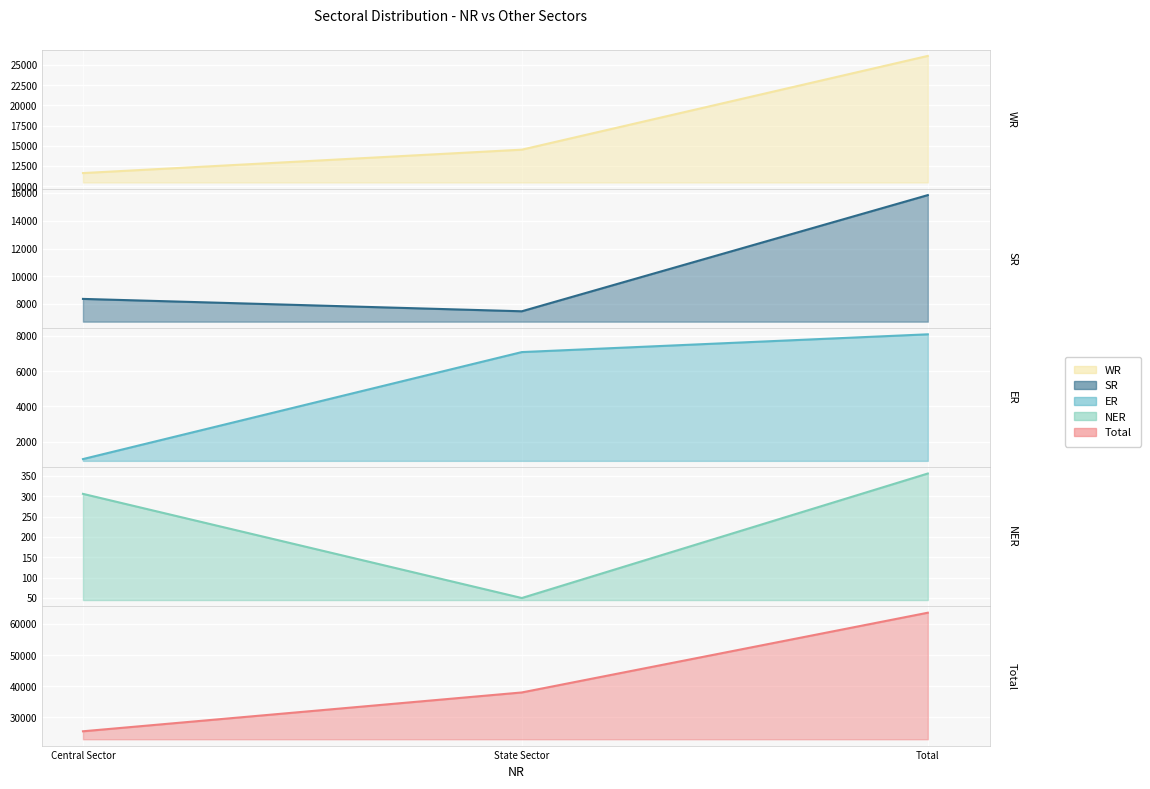

At which category is the sum across all series the highest?

Total